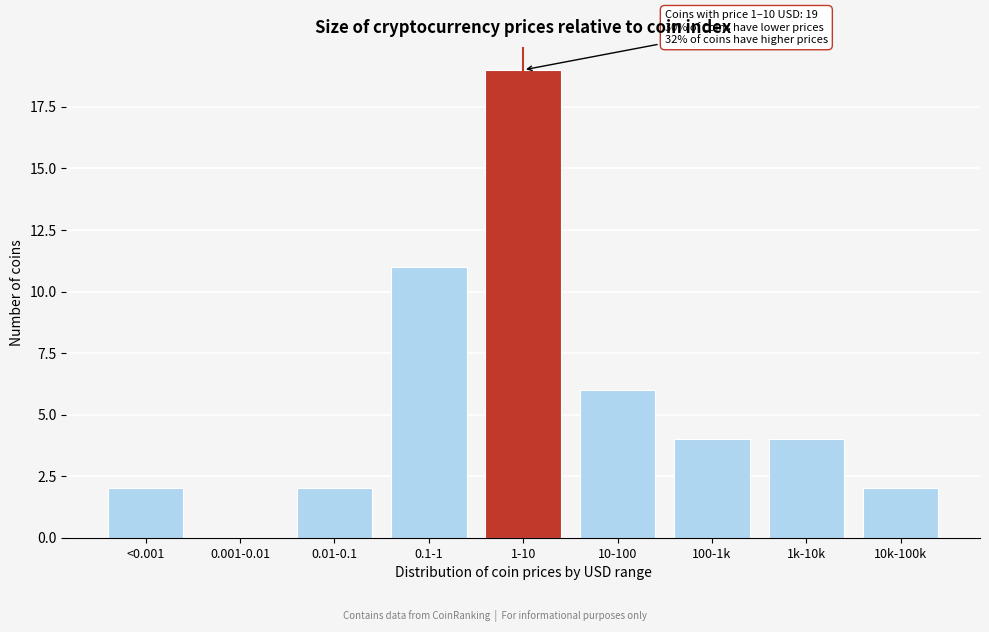

Reading right to left, extract all data points from this chart.

10k-100k=2	1k-10k=4	100-1k=4	10-100=6	1-10=19	0.1-1=11	0.01-0.1=2	0.001-0.01=0	<0.001=2